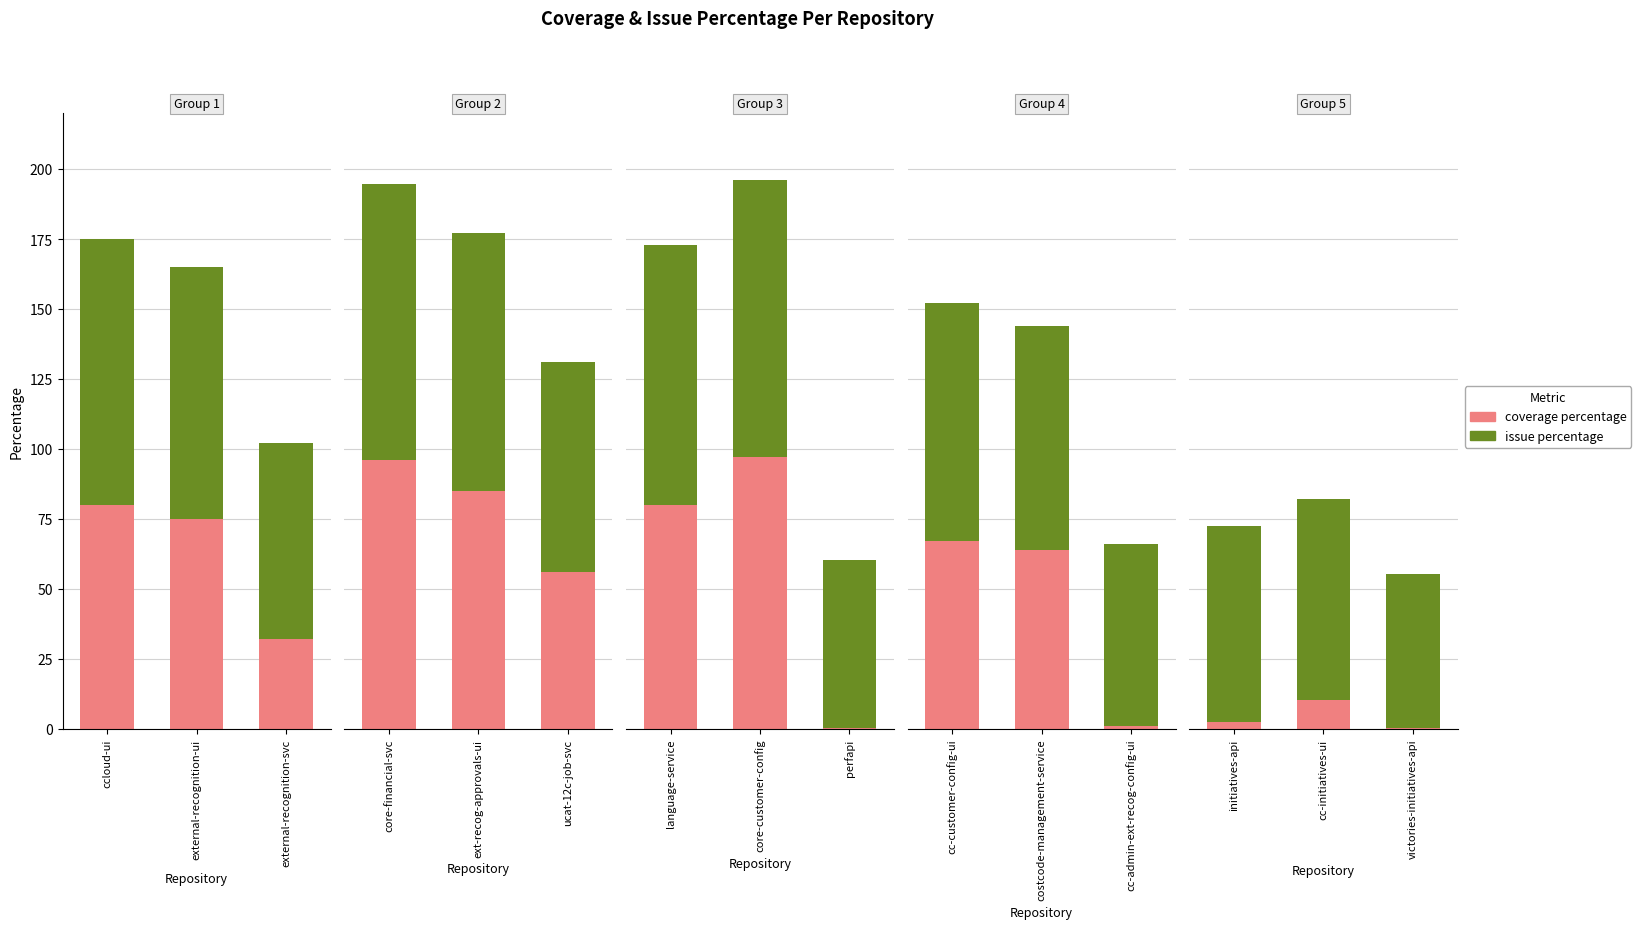

True or false: coverage percentage has a value of 0.3 at victories-initiatives-api.

False